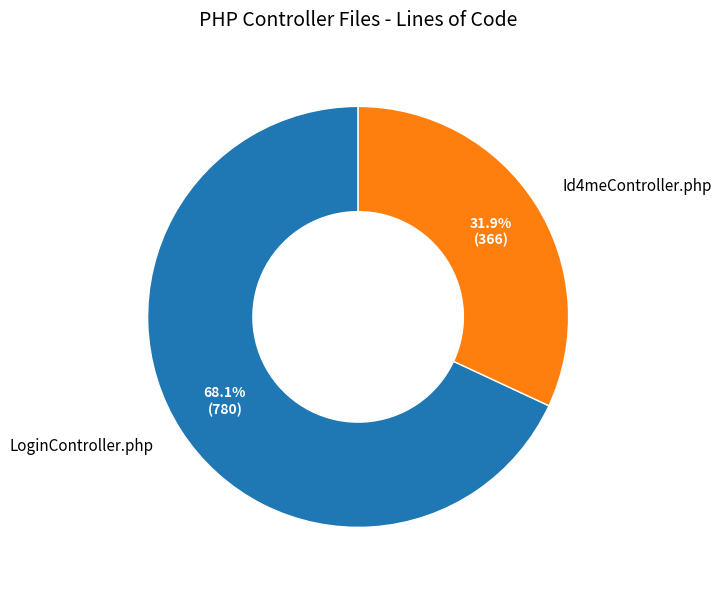

Rank the categories by value from highest to lowest.

LoginController.php, Id4meController.php